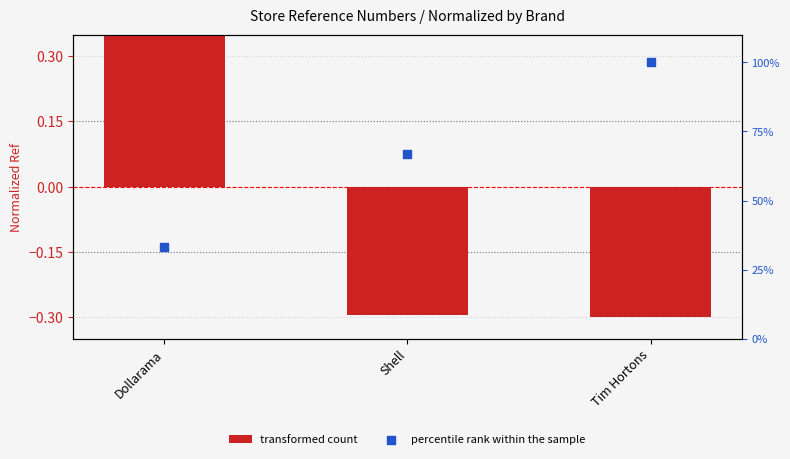

What are all the series names shown in the legend?

transformed count, percentile rank within the sample